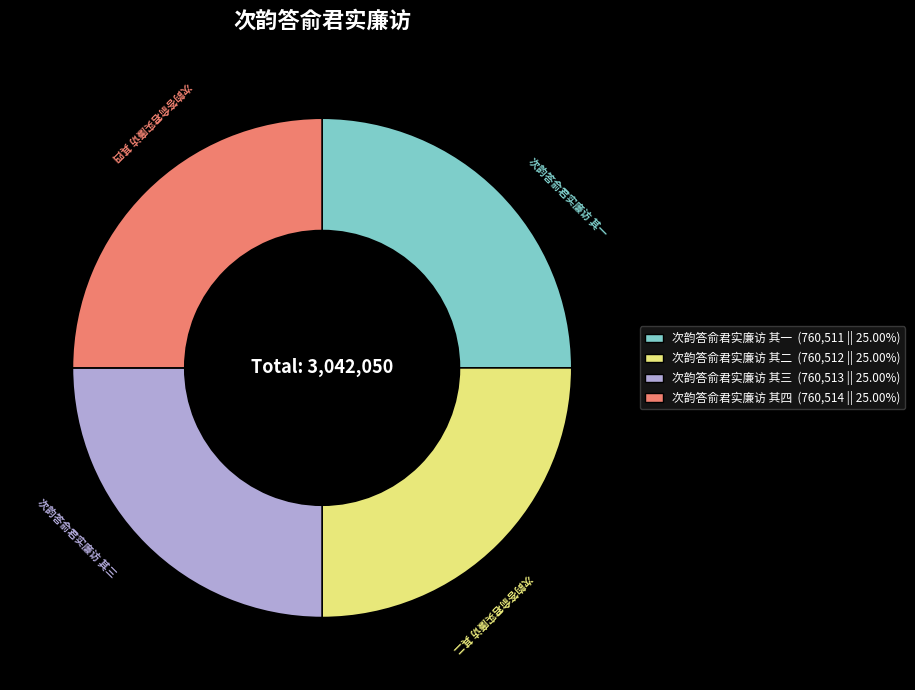

Is it true that 次韵答俞君实廉访 其一 is 25% of the pie?

True